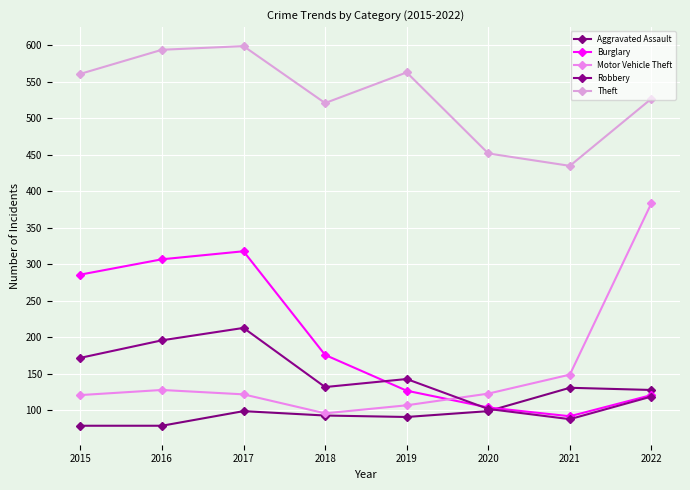

Reading left to right, list all the values displayed in this chart.

Aggravated Assault: 79	79	99	93	91	99	131	128
Burglary: 286	307	318	176	127	104	92	121
Motor Vehicle Theft: 121	128	122	96	107	123	149	384
Robbery: 172	196	213	132	143	102	88	119
Theft: 561	594	599	521	563	452	435	527